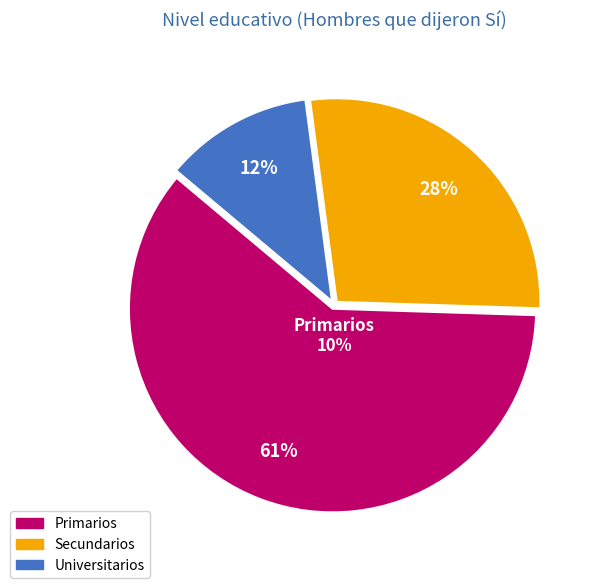

How much of the chart is everything except Primarios?

39.4%